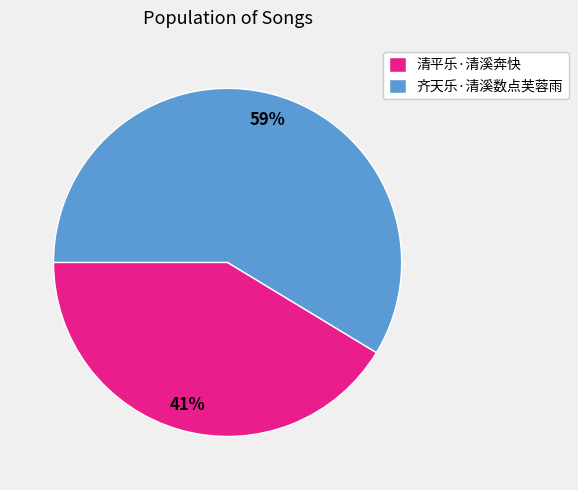

Rank the categories by value from lowest to highest.

清平乐·清溪奔快, 齐天乐·清溪数点芙蓉雨